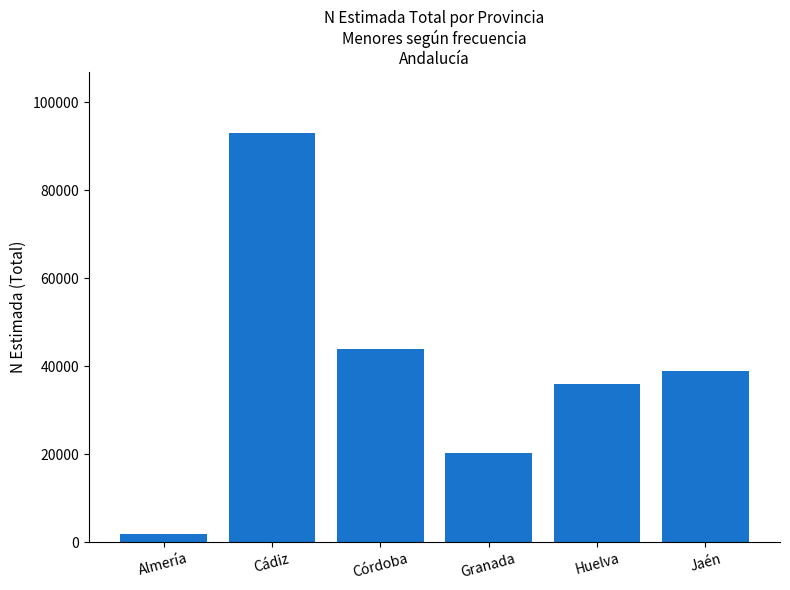

Is it true that the value at Jaén is 38814?

True